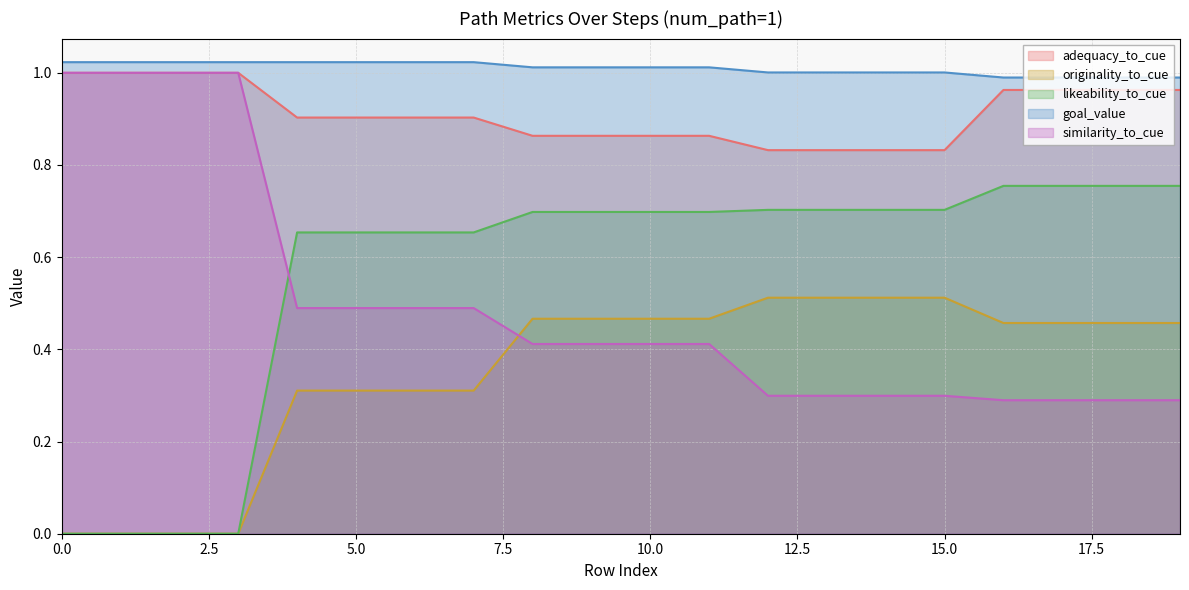

What is the spread (max minus min) of values at 3?

1.0